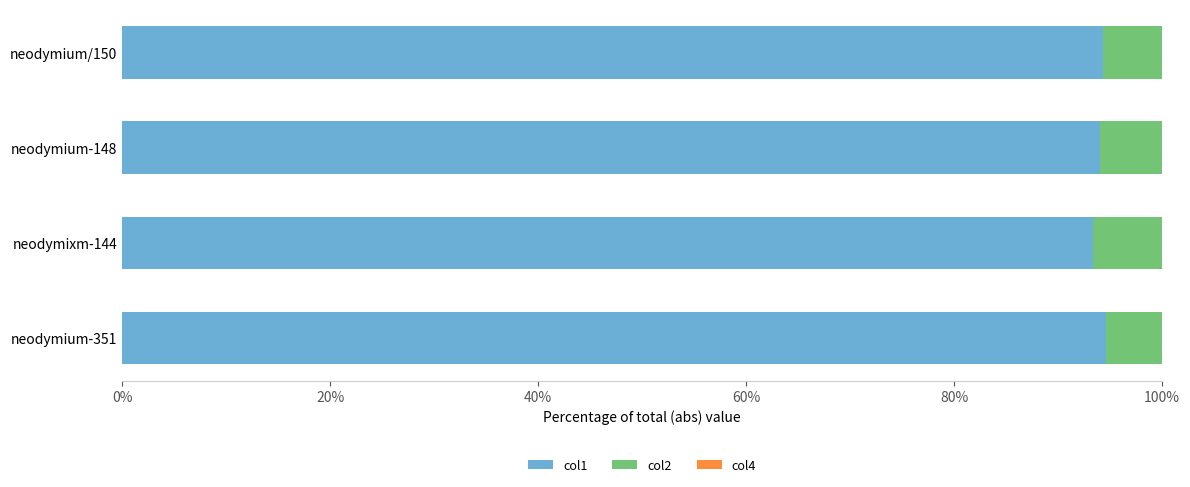

What is the highest value of the col1 series?

94.6